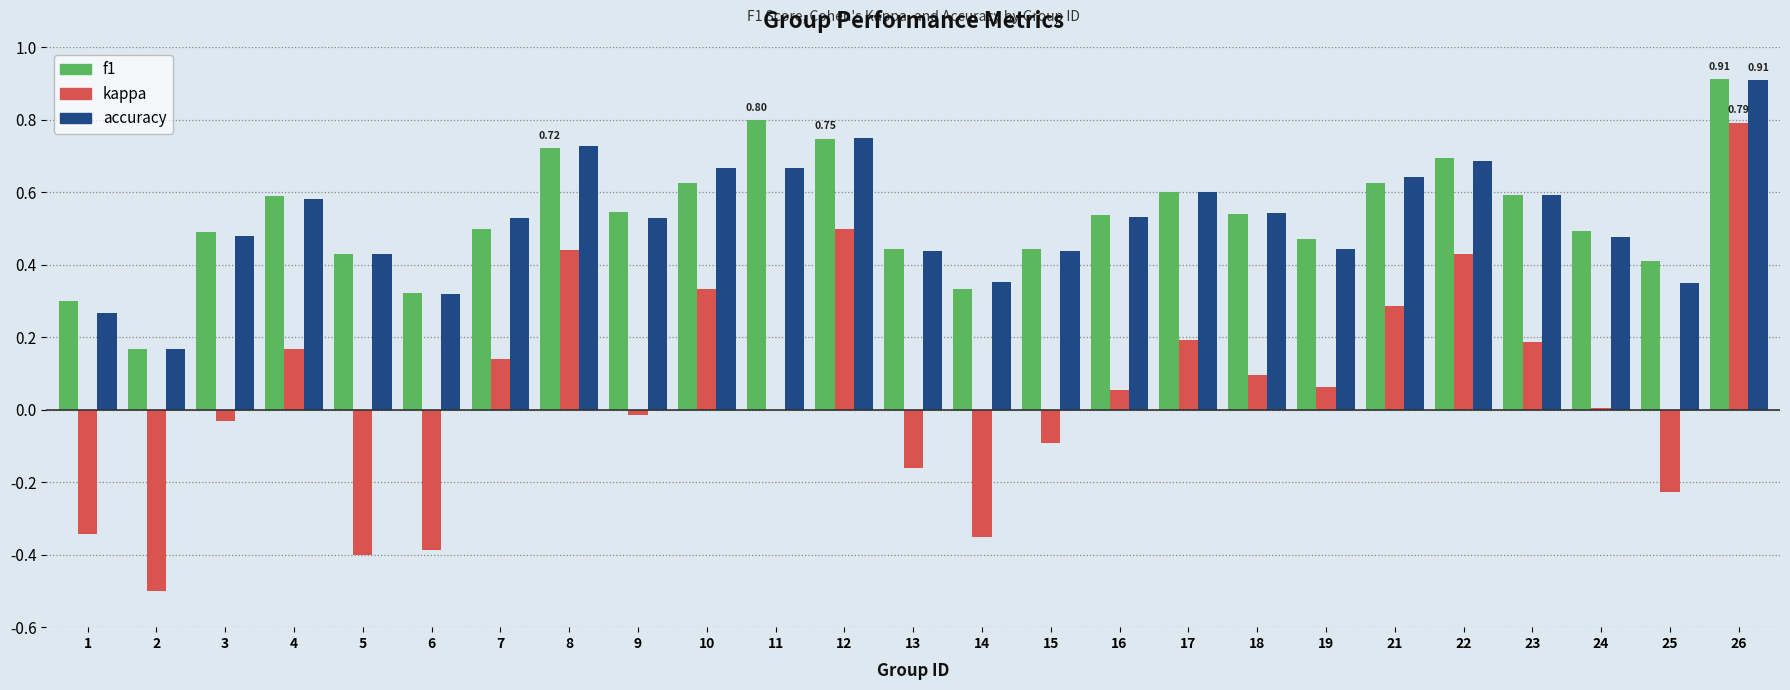

How many series are shown in this chart?

3